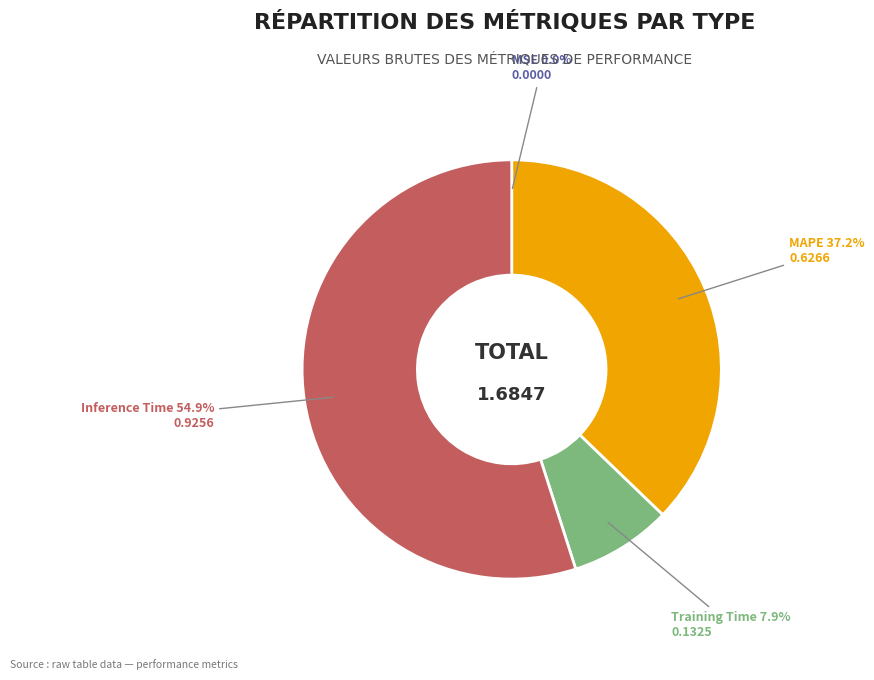

Combined, what portion of the pie is Inference Time and Training Time?

62.8%